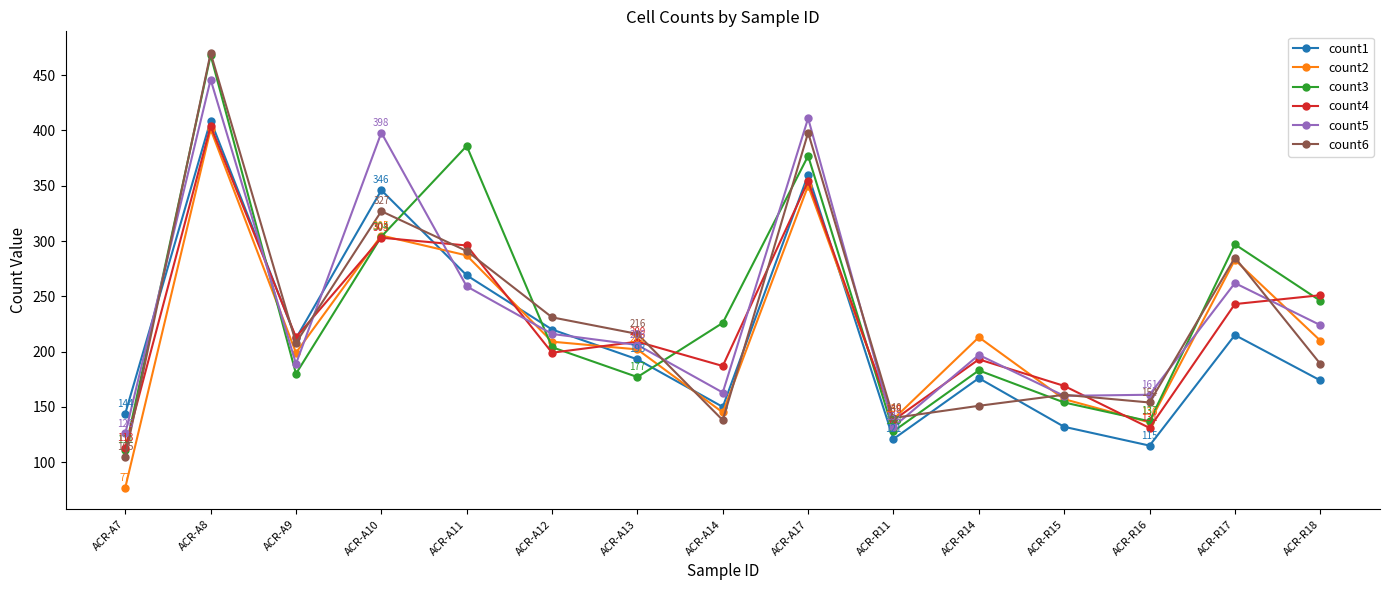

How many interior local peaks does the count2 series have?

5